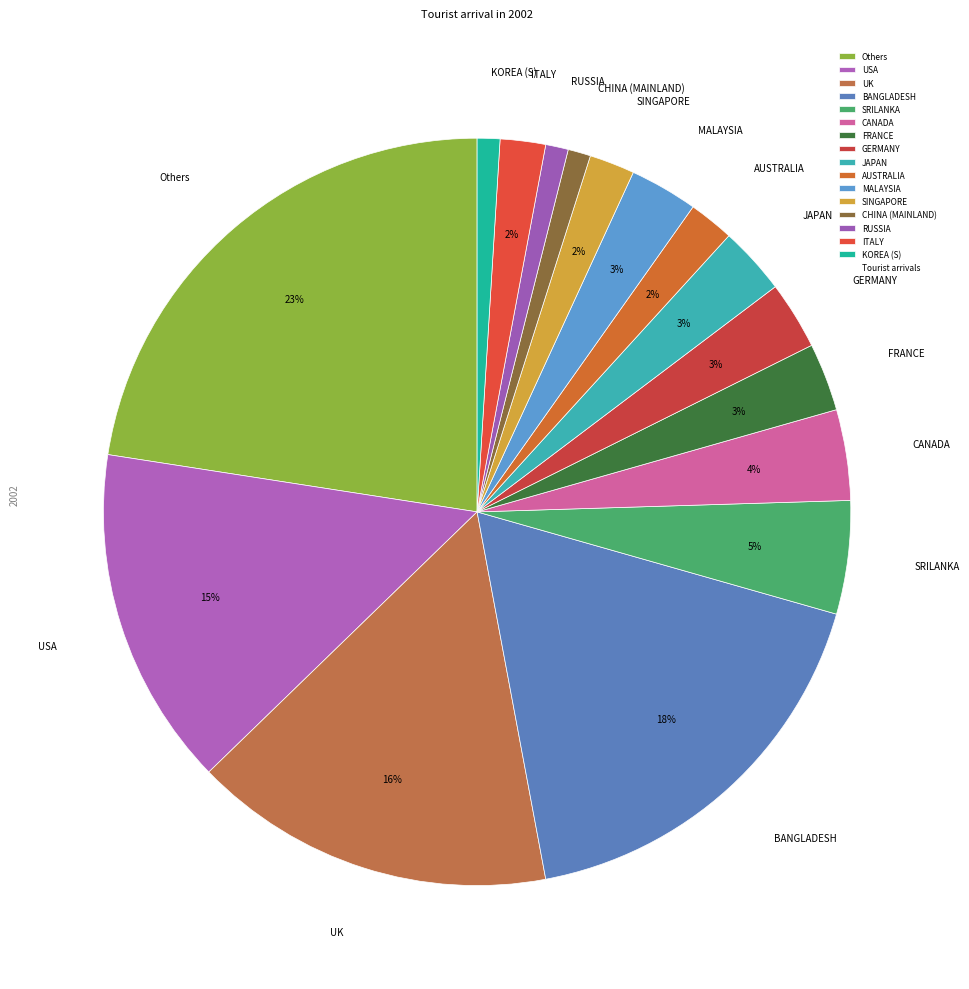

The KOREA (S) slice represents 1% of the pie. True or false?

True